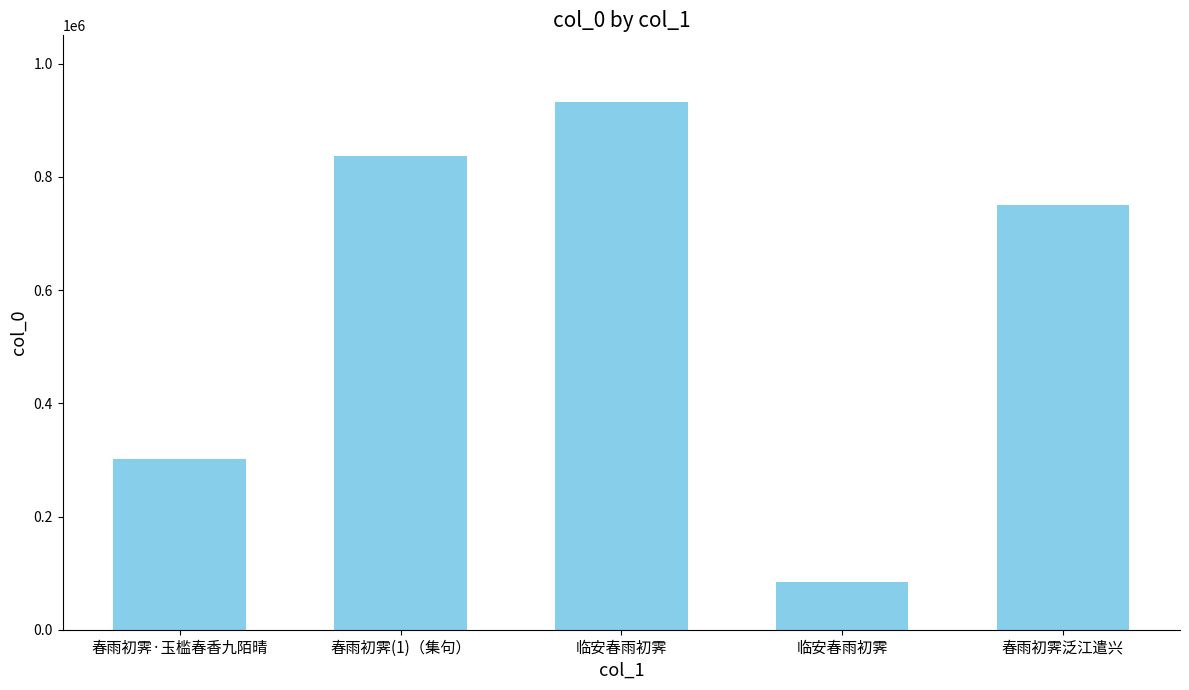

Approximately how many times larger is the value at 春雨初霁泛江遣兴 compared to 临安春雨初霁?

8.8